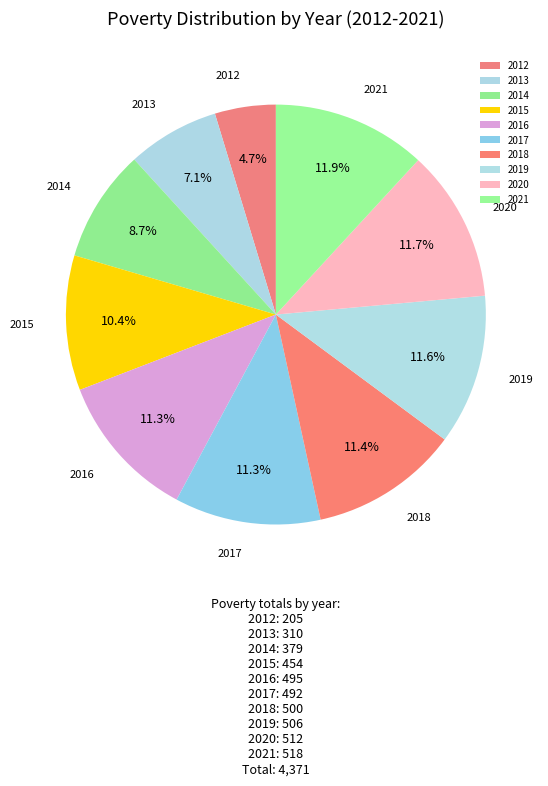

Which category has the smallest portion of the pie?

2012